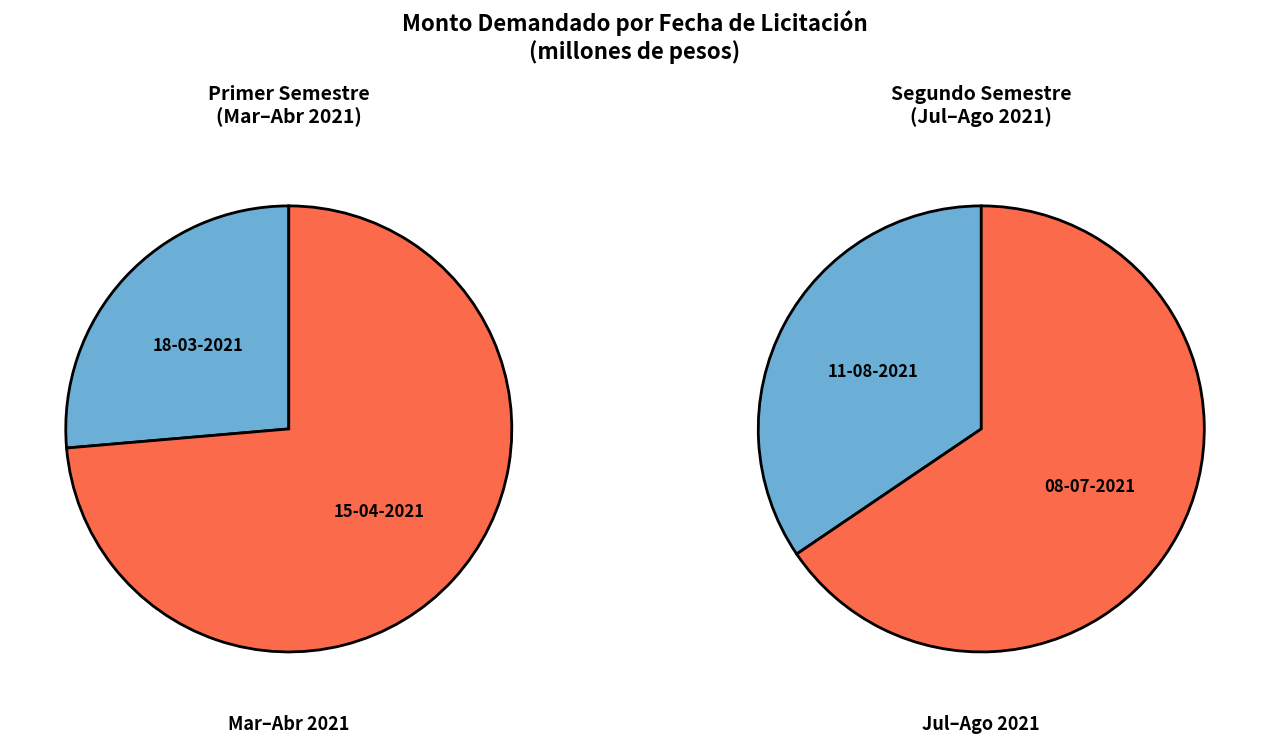

Does any single category account for the majority?

No